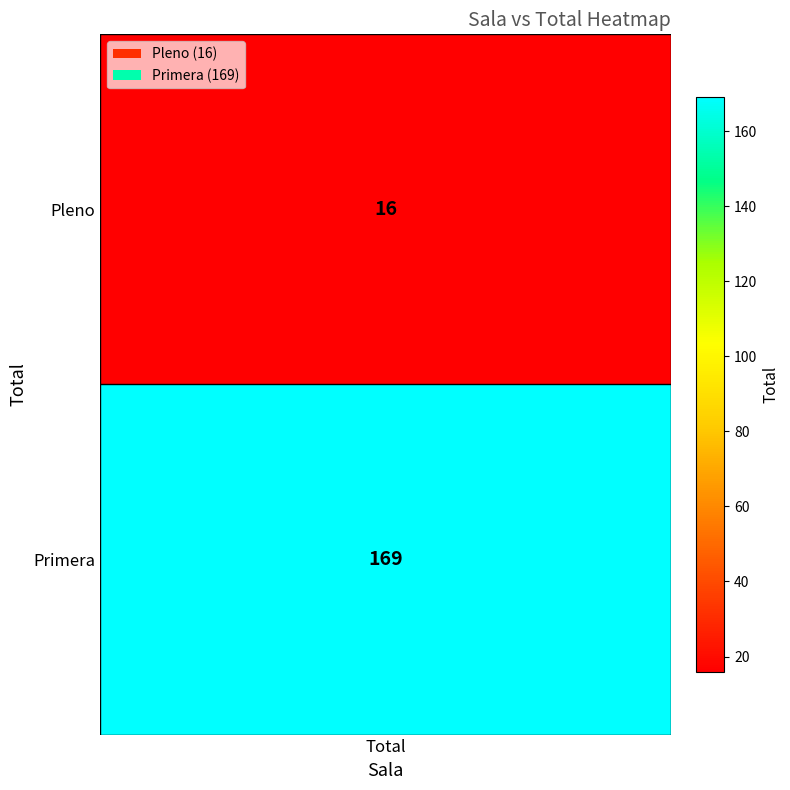

What is the smallest value displayed?

16